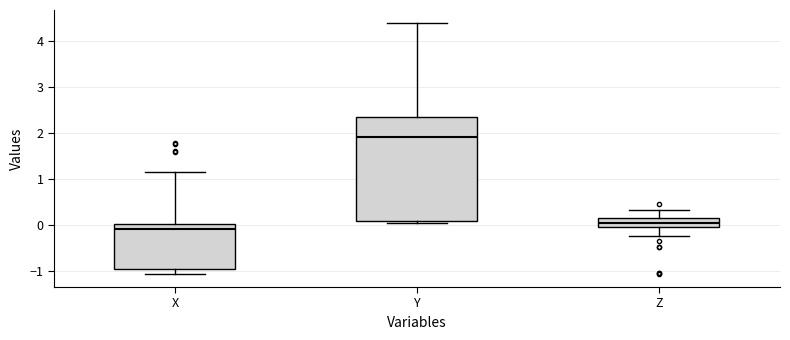

Reading left to right, transcribe this box plot: for each box, give where its median line is, the range the box spans, and where its two whiskers end, as read against the y-axis. The values are not printed on the chart, so give them approximately, as read against the axis.

X: median -0.1, box -1.0 to 0.0, whiskers -1.1 to 1.2
Y: median 1.9, box 0.1 to 2.3, whiskers 0.0 to 4.4
Z: median 0.0, box -0.1 to 0.2, whiskers -0.2 to 0.3